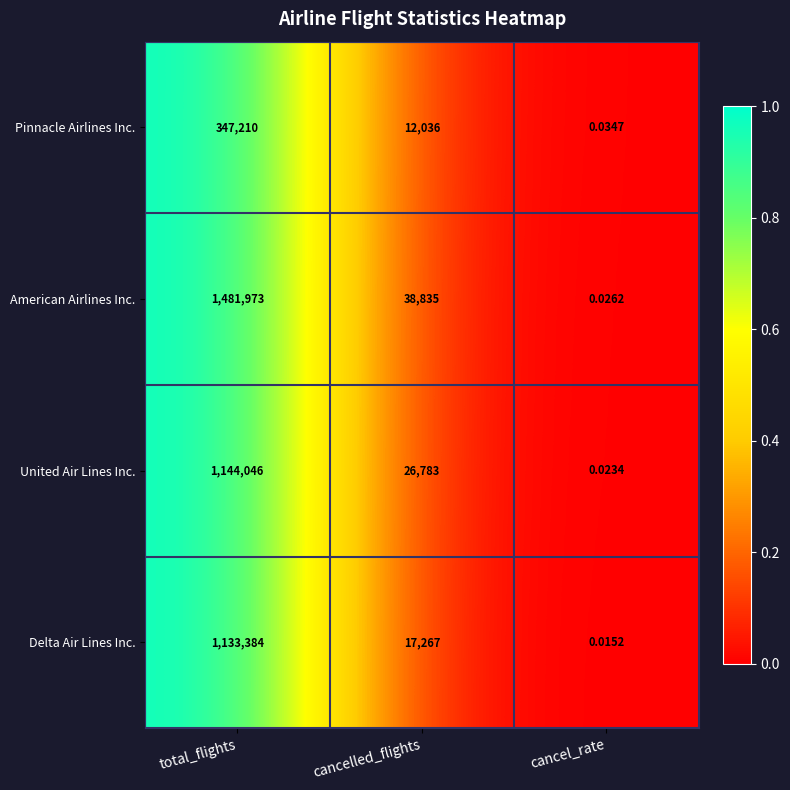

Which series has the largest total across all categories?

American Airlines Inc.